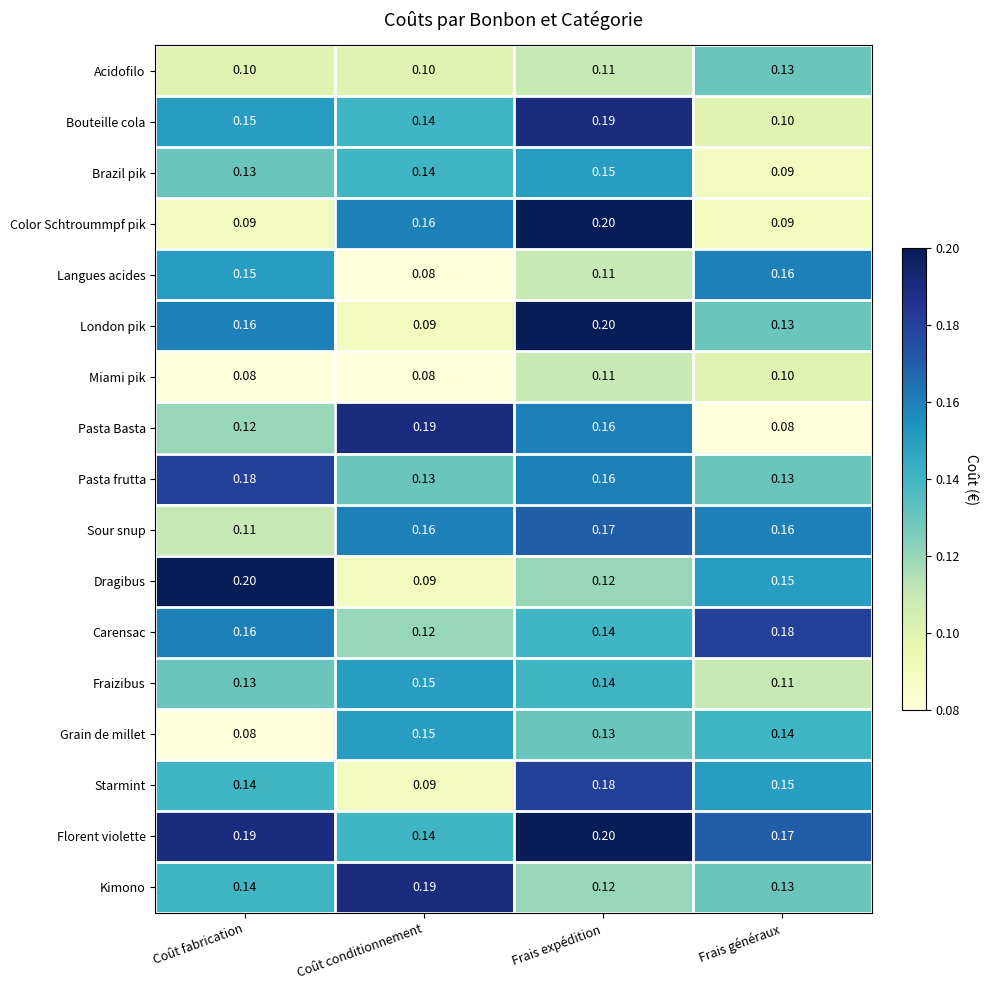

At which label does Grain de millet reach its peak?

Coût conditionnement